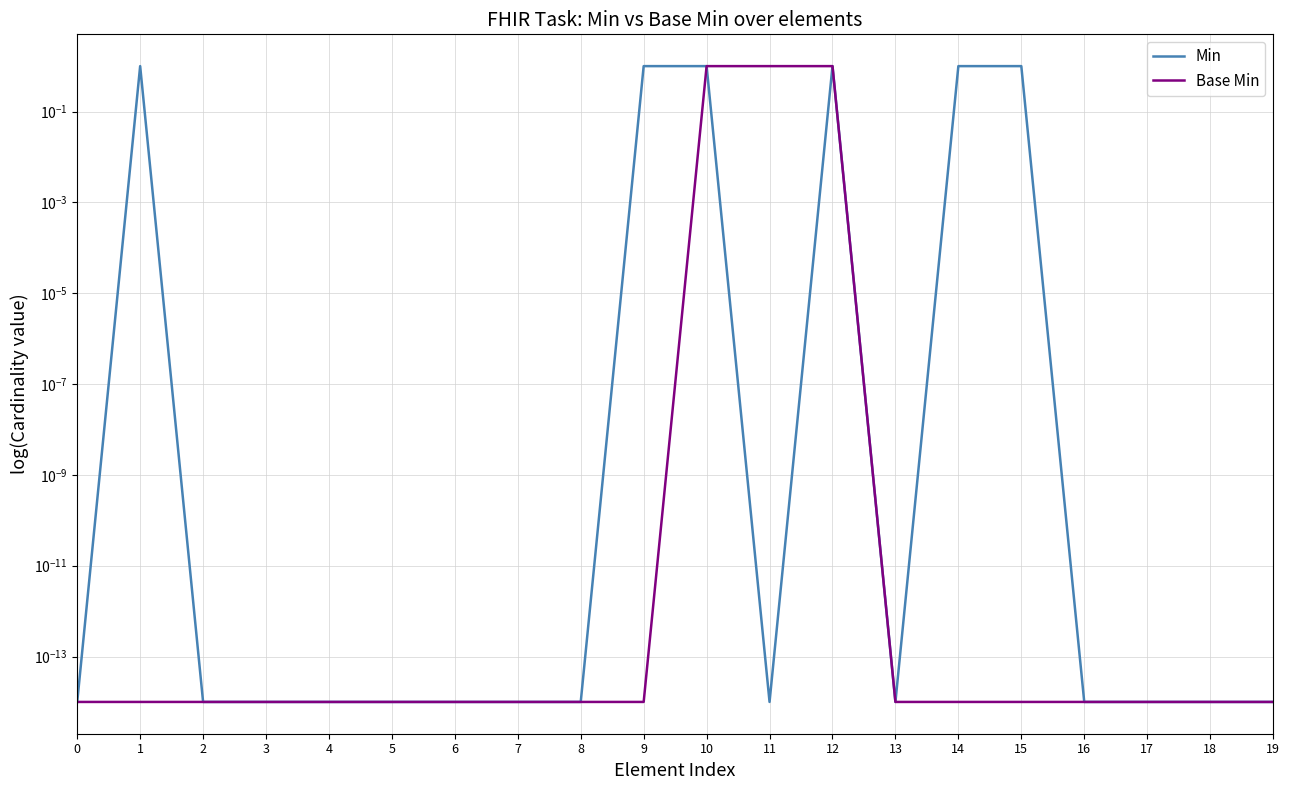

What is the difference between the second highest and minimum values in the Base Min series?

1.0